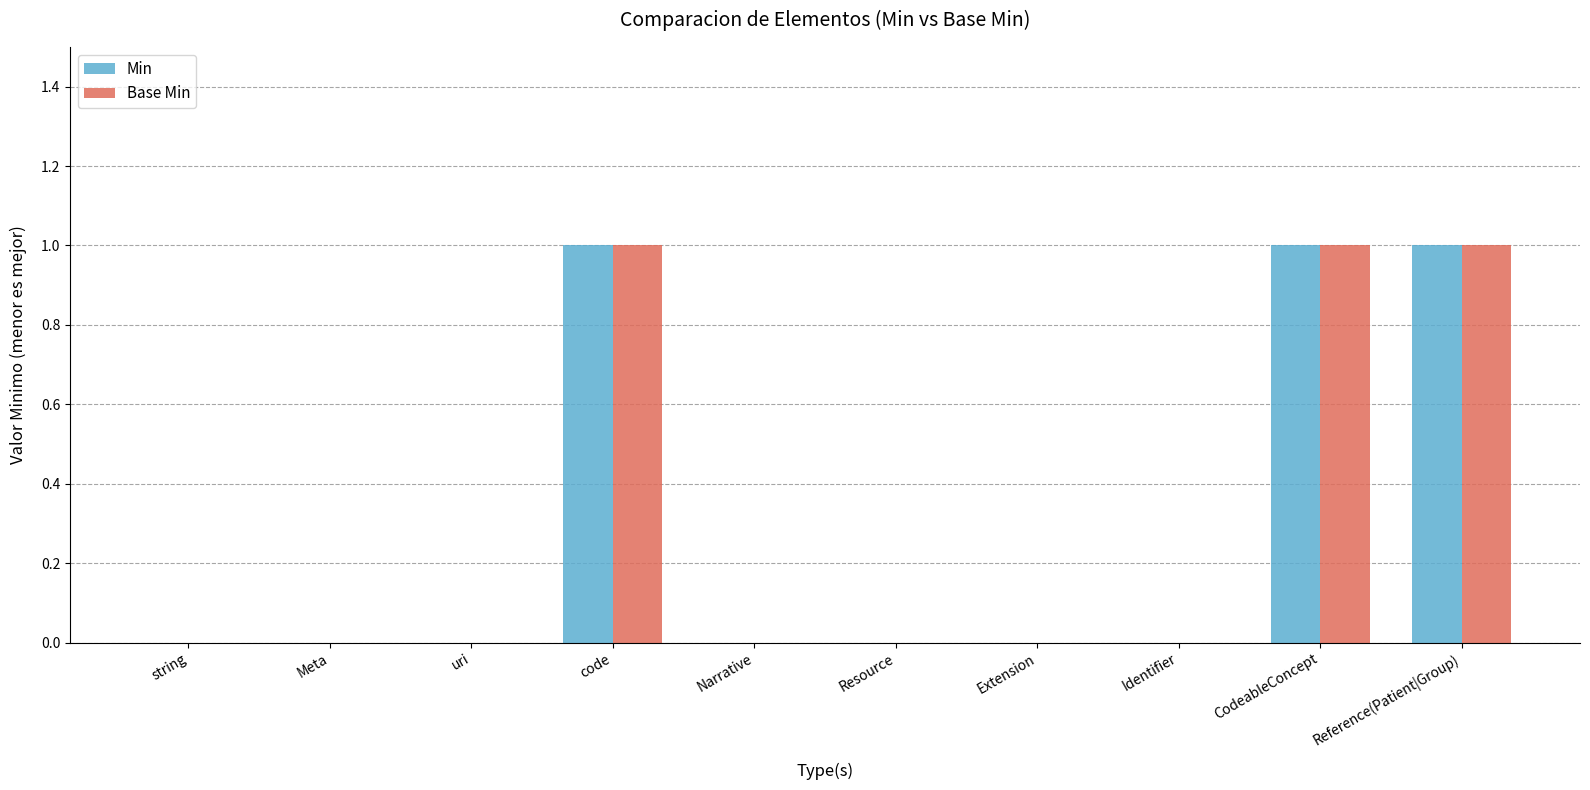

Is the value of Min at Narrative greater than the value of Base Min at Reference(Patient|Group)?

No